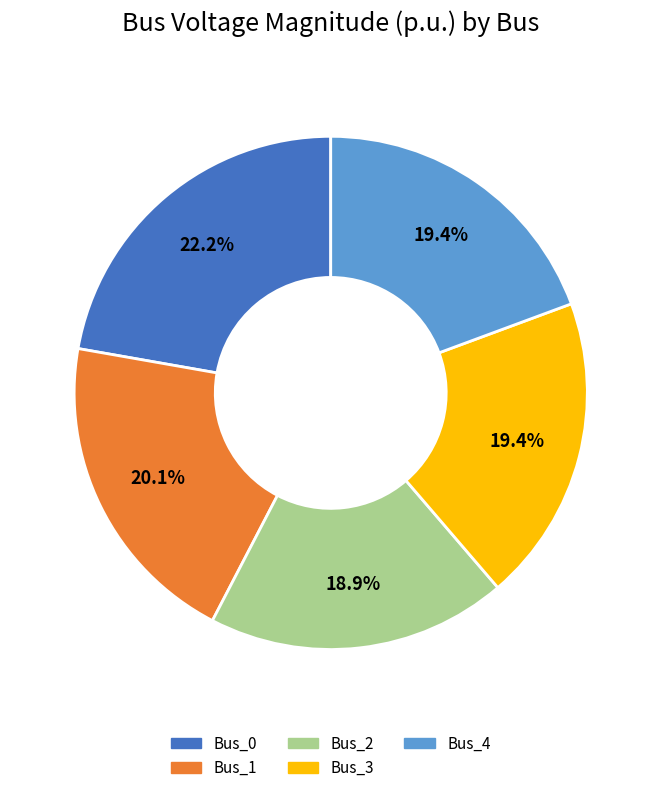

Is there any slice that represents more than half of the pie?

No